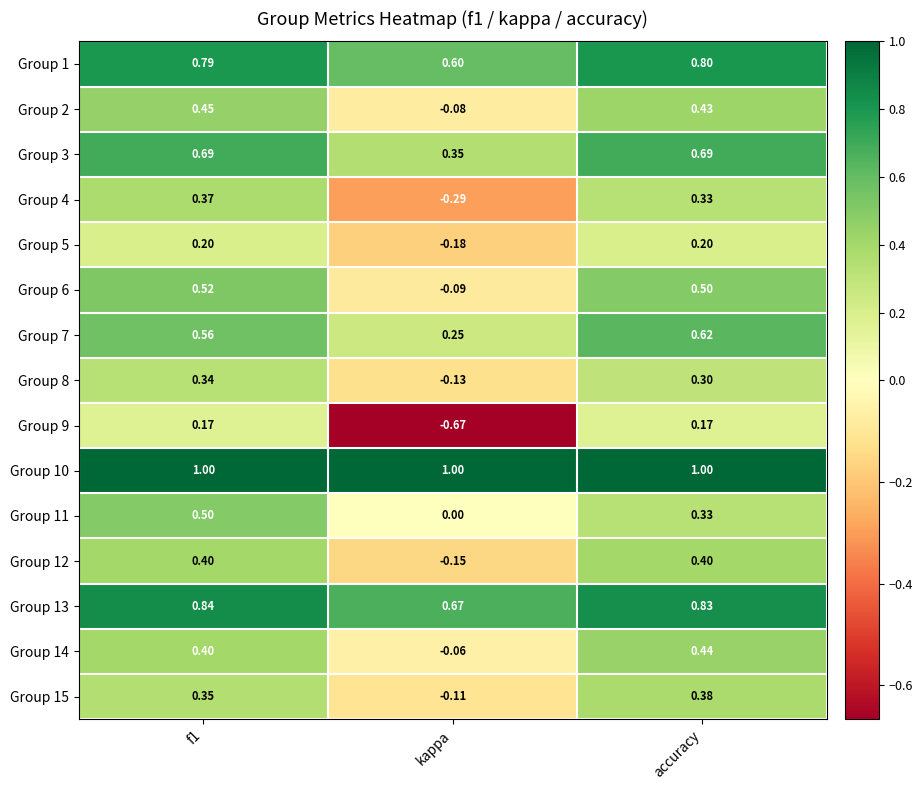

At which label does Group 7 reach its minimum?

kappa